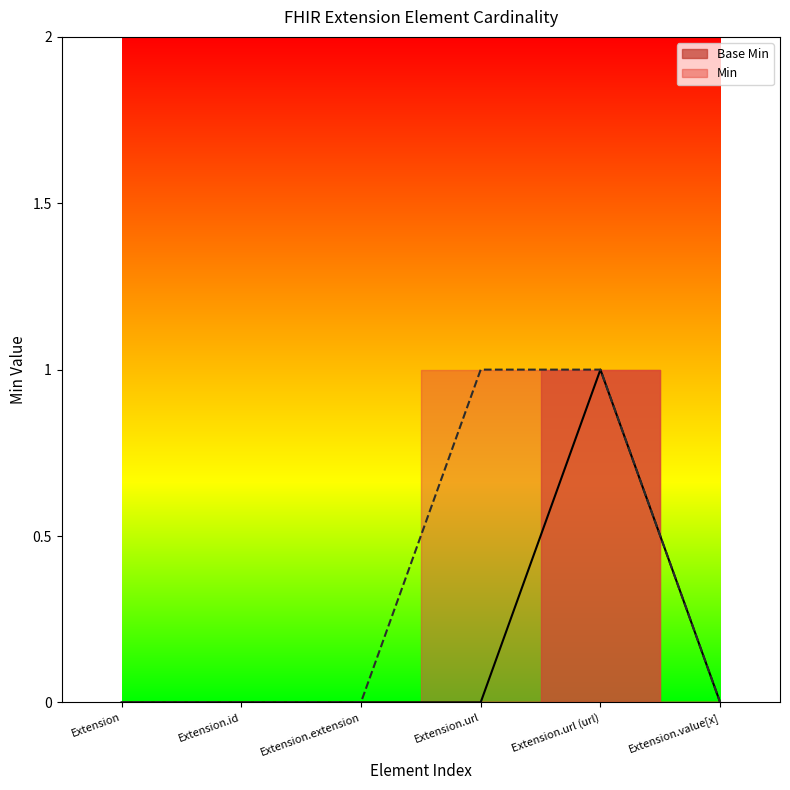

Which label corresponds to the smallest value in the chart?

Extension